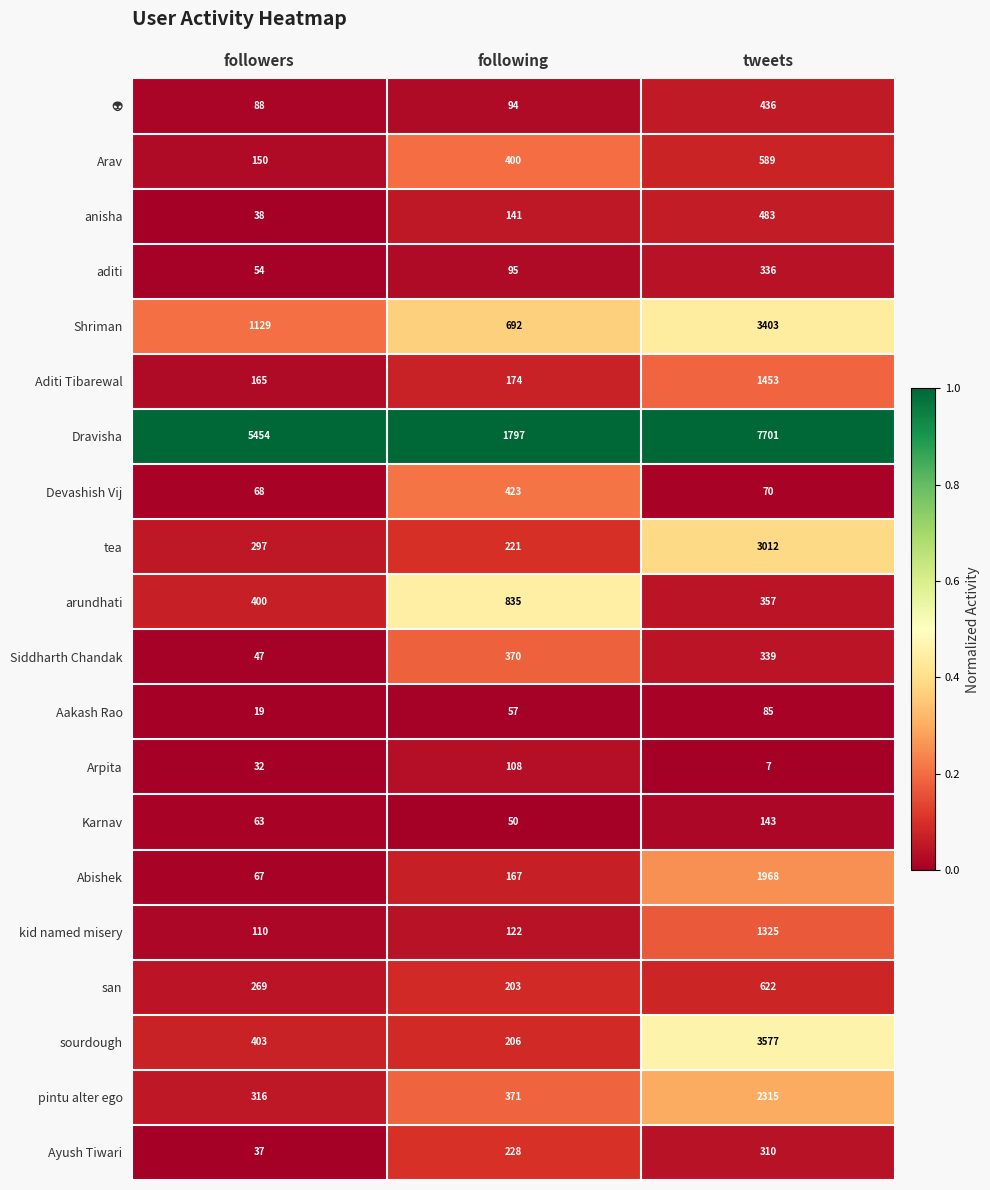

Which series has the largest total across all categories?

Dravisha